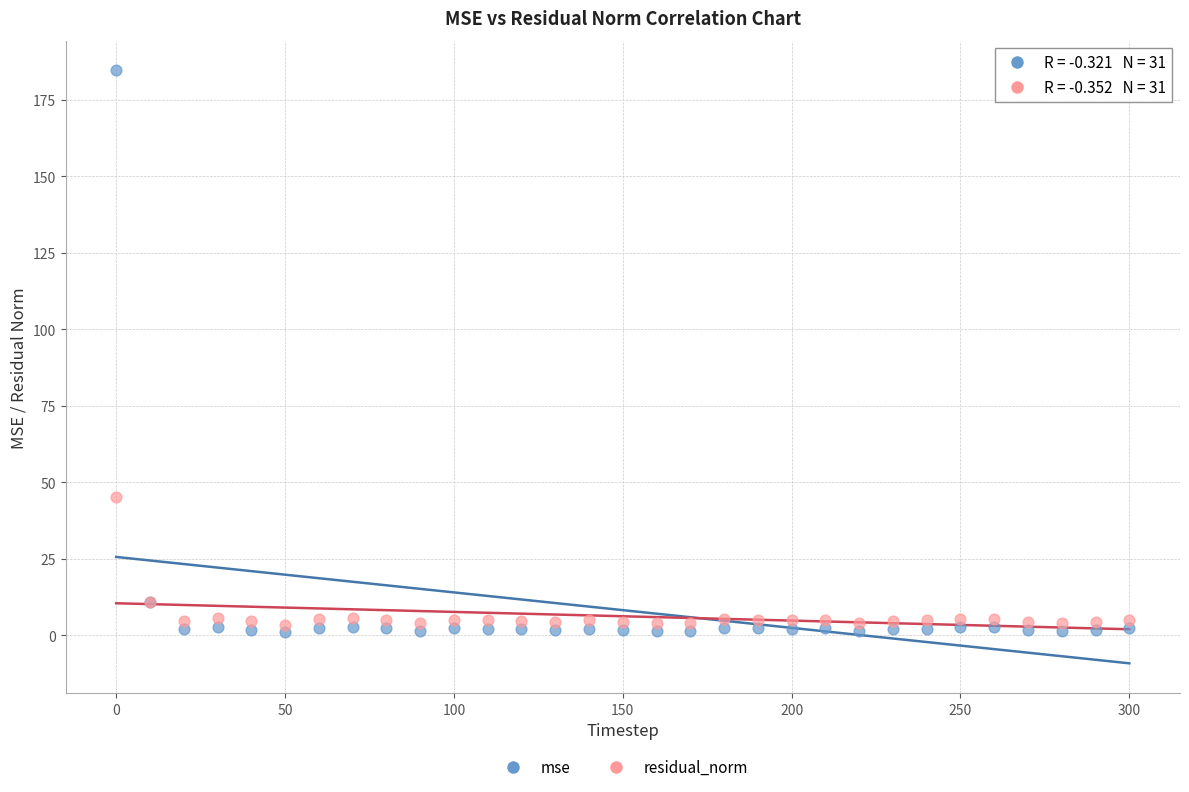

What are all the series names shown in the legend?

mse, residual_norm